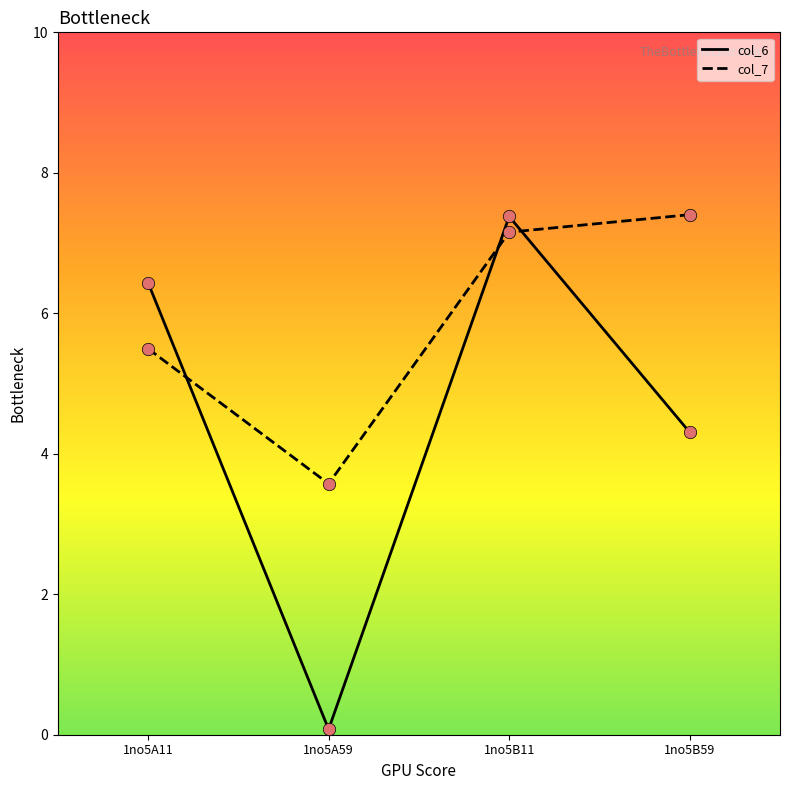

Which series has the widest spread of values?

col_6